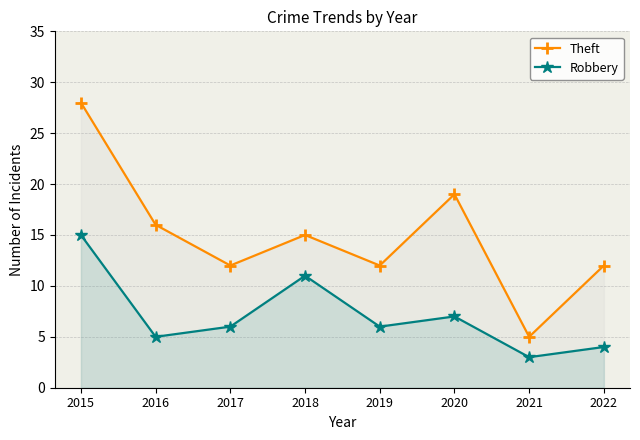

Which series has the largest range (max minus min)?

Theft